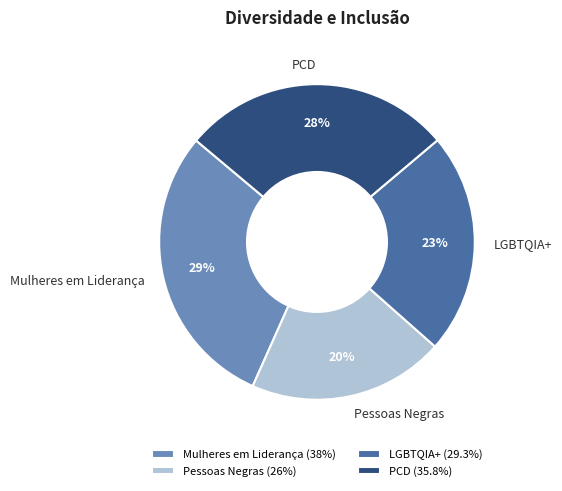

Which category has the smallest portion of the pie?

Pessoas Negras